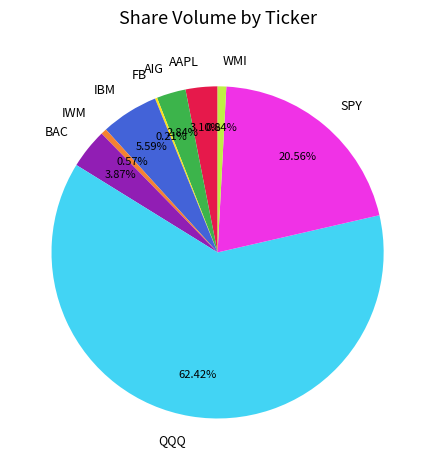

Does QQQ represent more than half of the total?

Yes